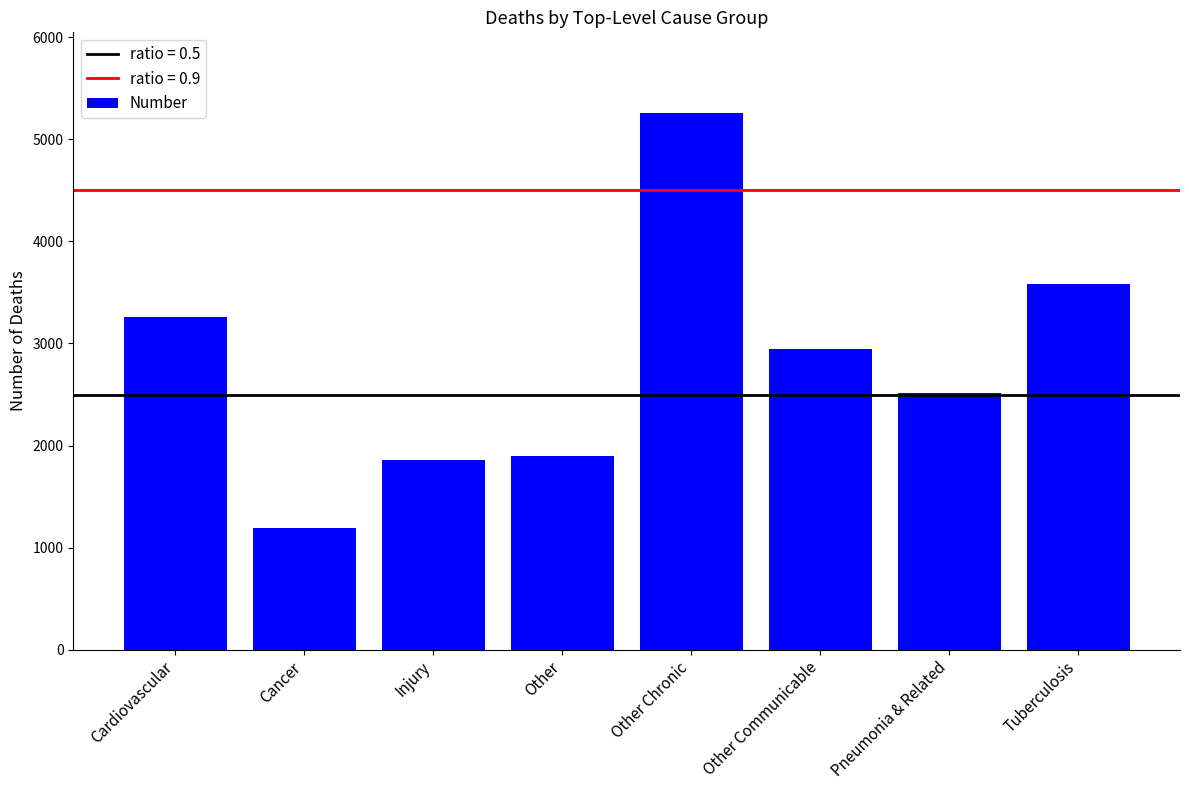

What position from the left is Cardiovascular?

1